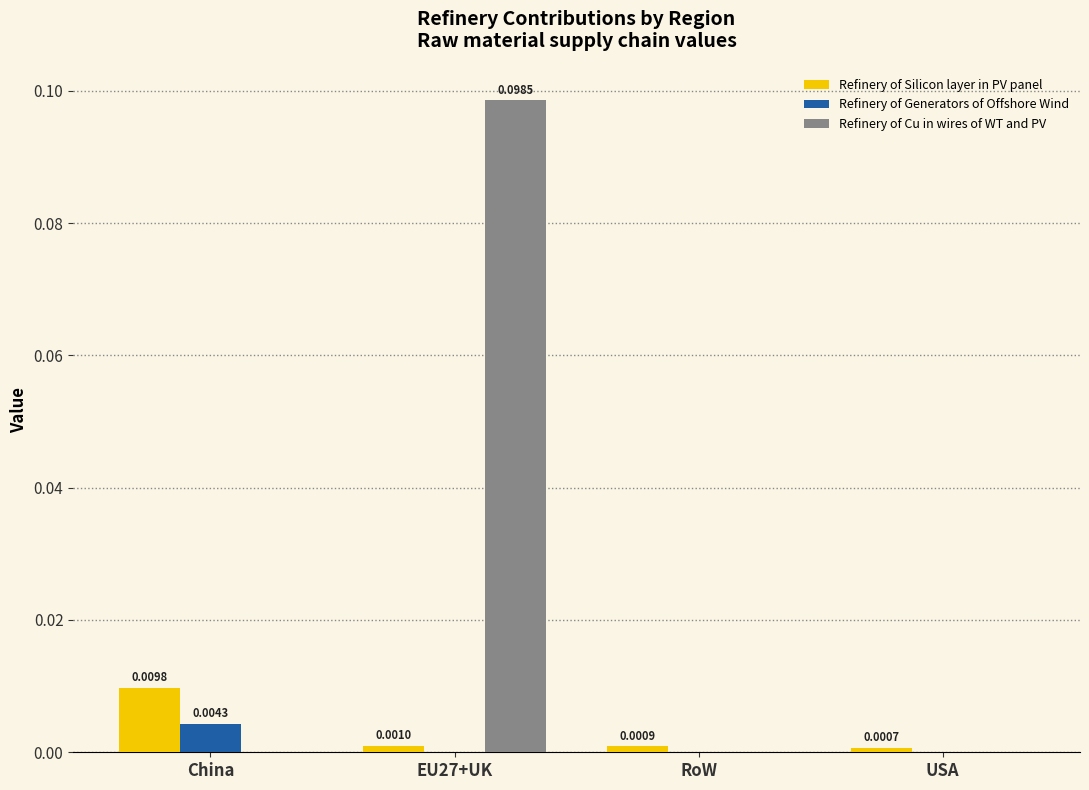

Which series has the largest total across all categories?

Refinery of Cu in wires of WT and PV